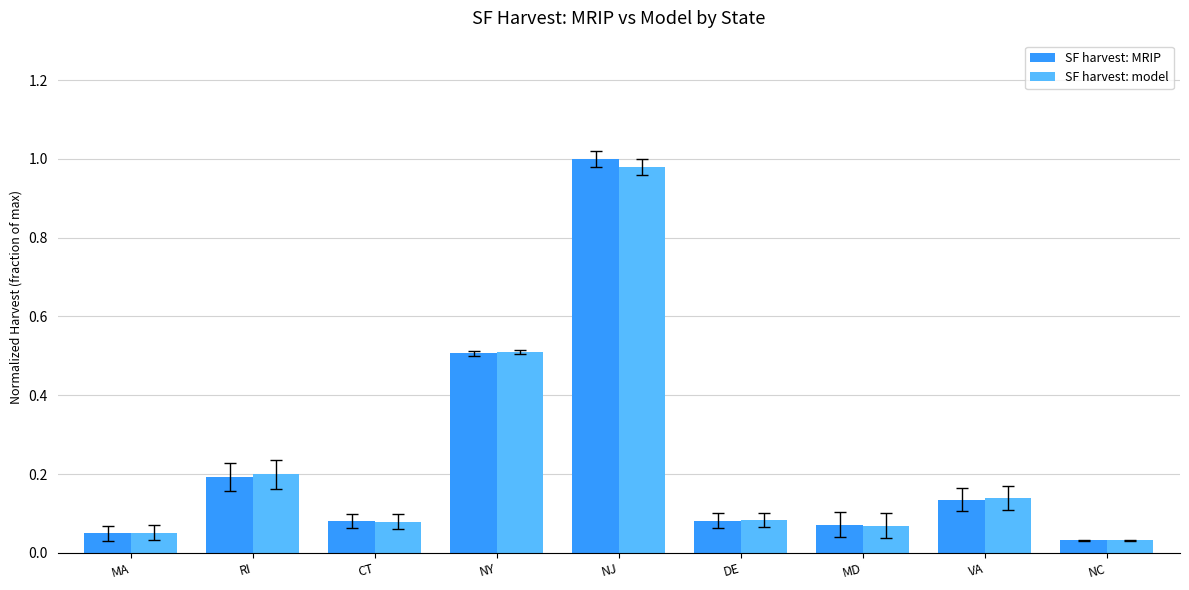

What are all the series names shown in the legend?

SF harvest: MRIP, SF harvest: model